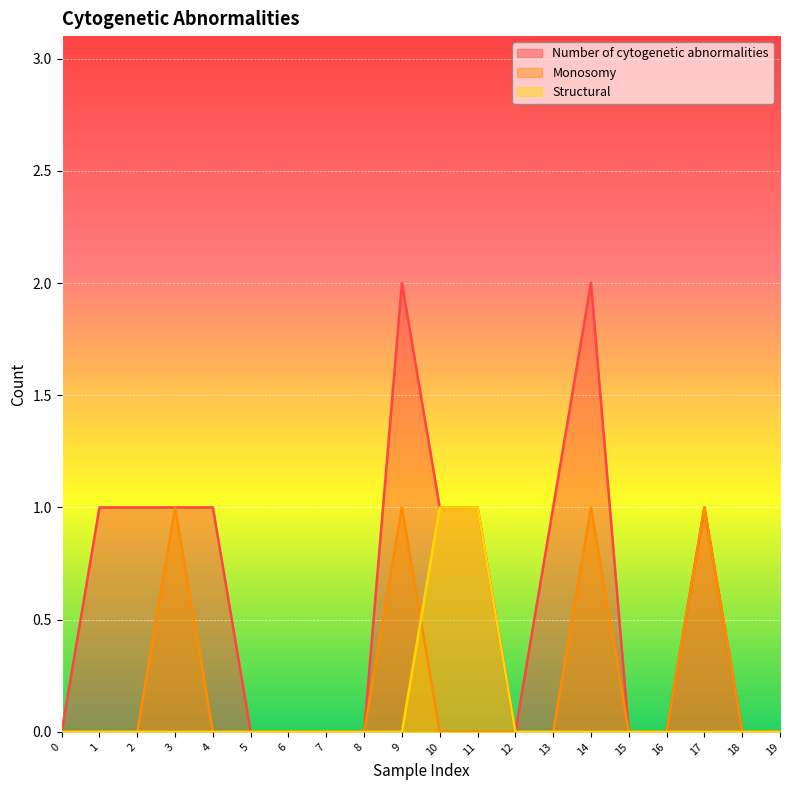

True or false: Structural and Number of cytogenetic abnormalities intersect in this chart.

False